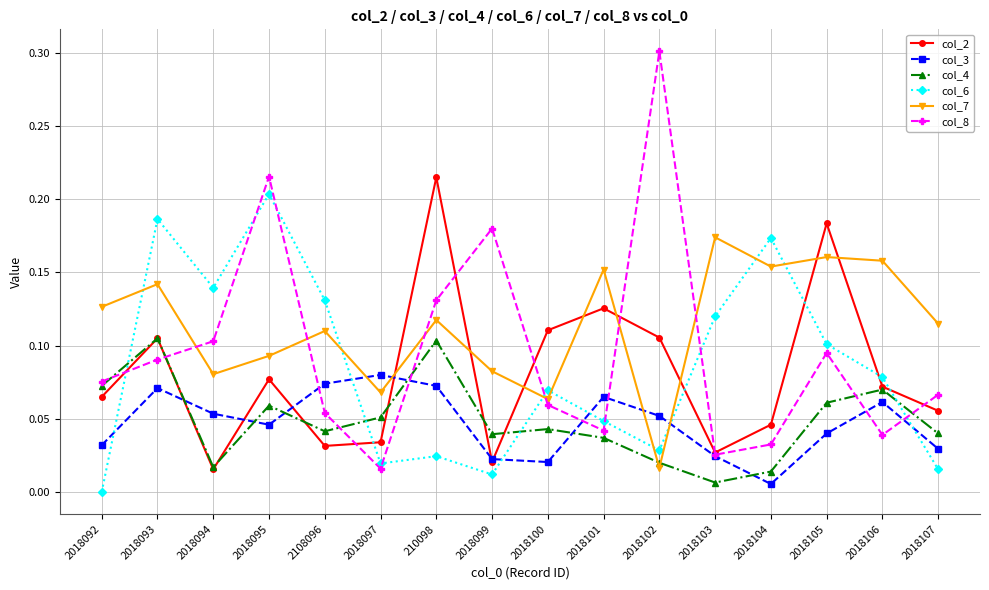

At how many categories does at least one series exceed 0?

16